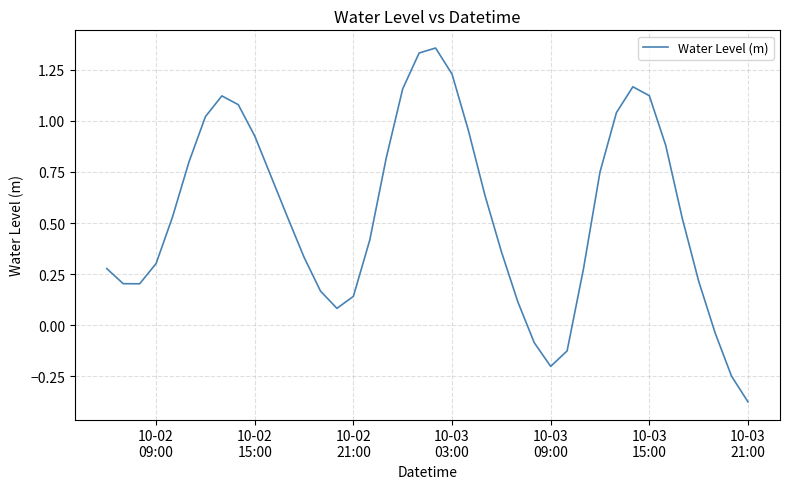

What is the difference between the maximum and minimum values?

1.7